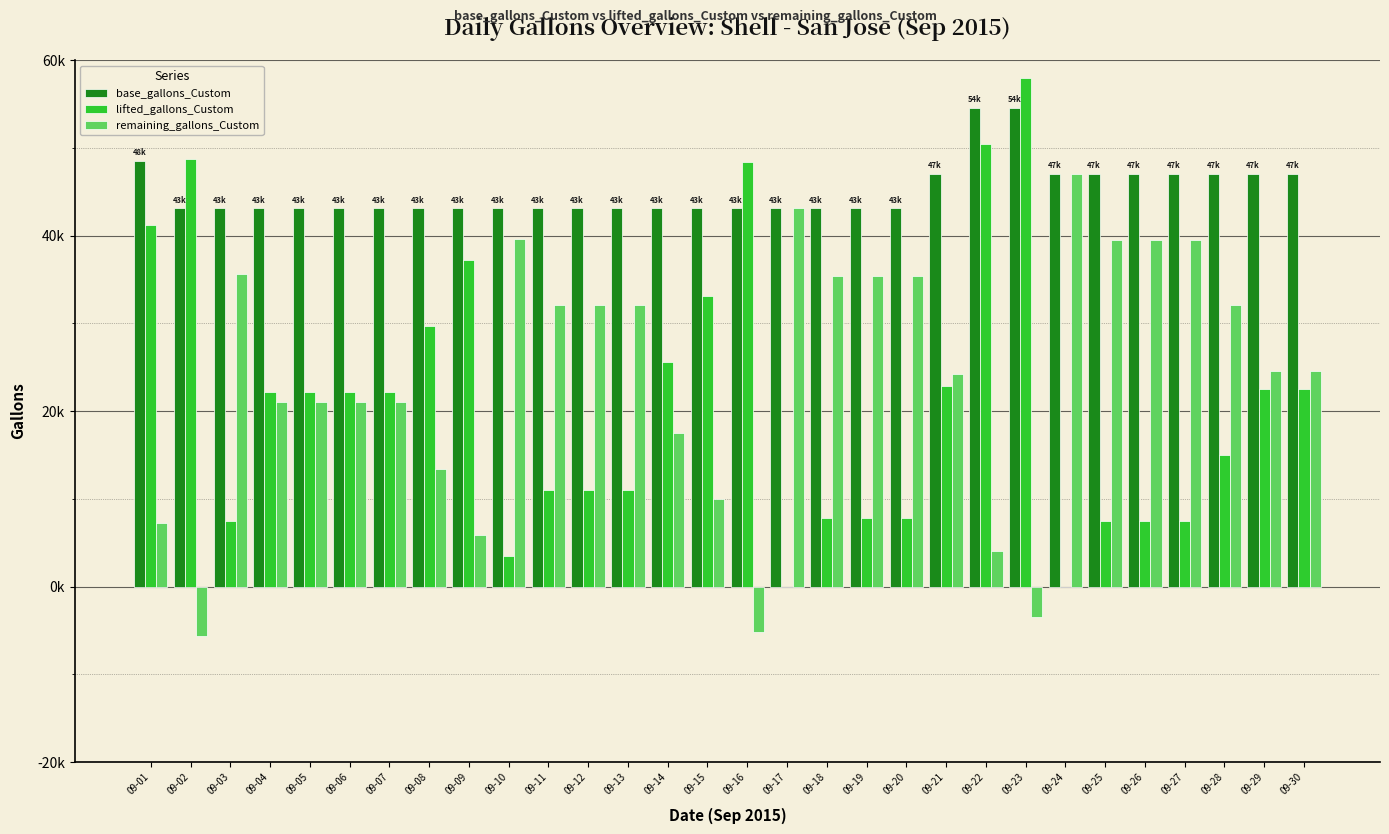

Are the bars horizontal?

No